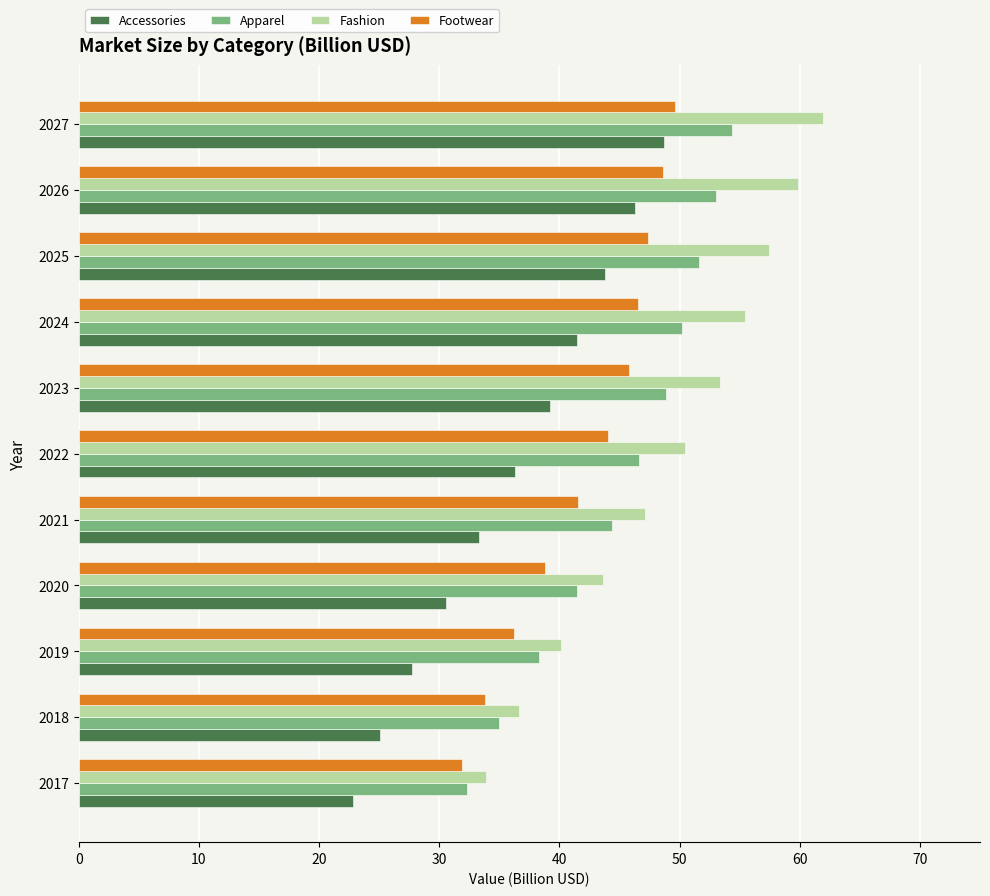

What is the lowest value of the Footwear series?

31.9